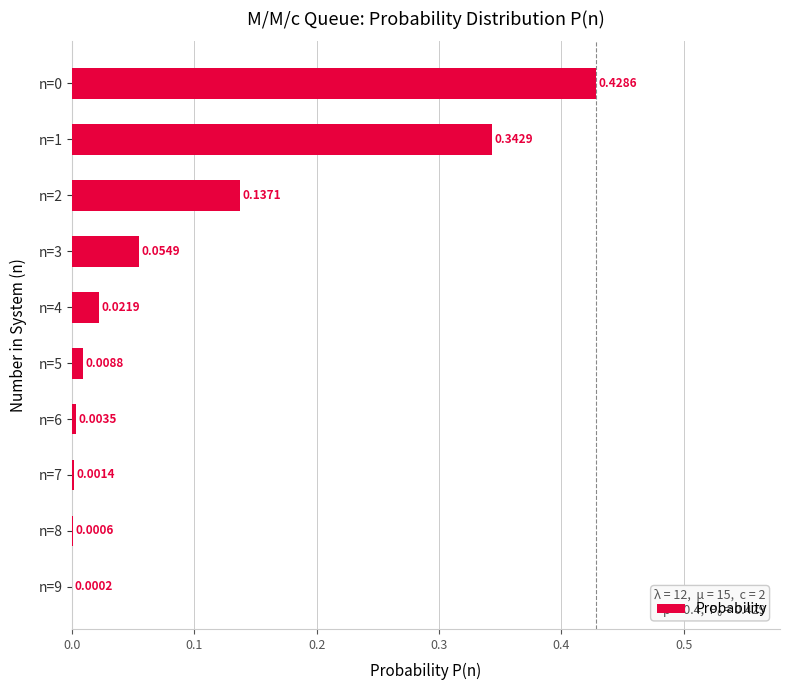

What is the sum of all values?

1.0